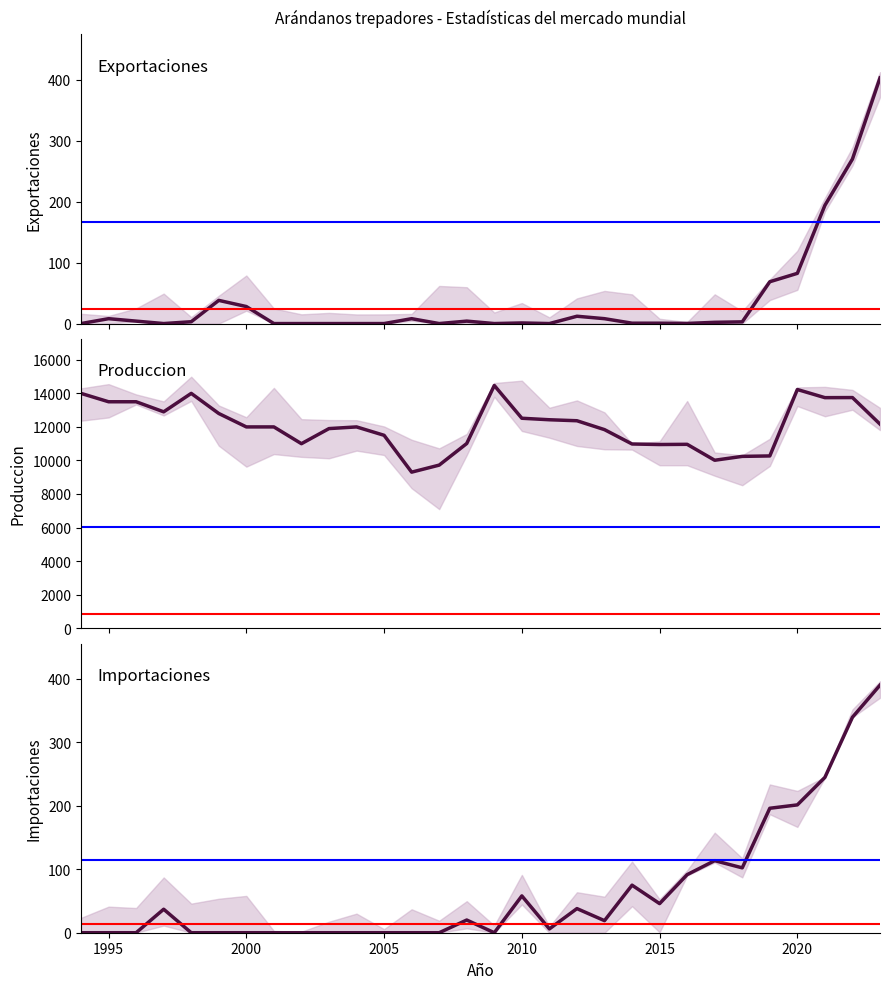

Reading left to right, what are all the values shown in this chart?

Exportaciones: 0.0	8.0	4.0	0.0	3.0	38.0	27.9	0.0	0.0	0.0	0.0	0.0	8.0	0.0	4.0	0.0	1.0	0.0	12.0	8.0	0.6	0.6	0.2	2.0	2.8	68.6	82.3	193.8	269.7	402.9
Produccion: 14000.0	13500.0	13500.0	12900.0	14000.0	12800.0	12000.0	12000.0	11000.0	11900.0	12000.0	11500.0	9303.0	9722.0	11010.0	14472.0	12517.0	12427.0	12368.0	11838.0	10982.0	10950.0	10962.0	10012.0	10243.0	10269.0	14231.0	13745.0	13750.0	12167.0
Importaciones: 0.0	0.0	0.0	37.0	0.0	0.0	0.0	0.0	0.0	0.0	0.0	0.0	0.0	0.0	20.0	0.0	58.0	6.0	38.0	19.0	74.9	45.8	91.5	113.5	102.2	196.0	201.3	244.7	339.4	390.0